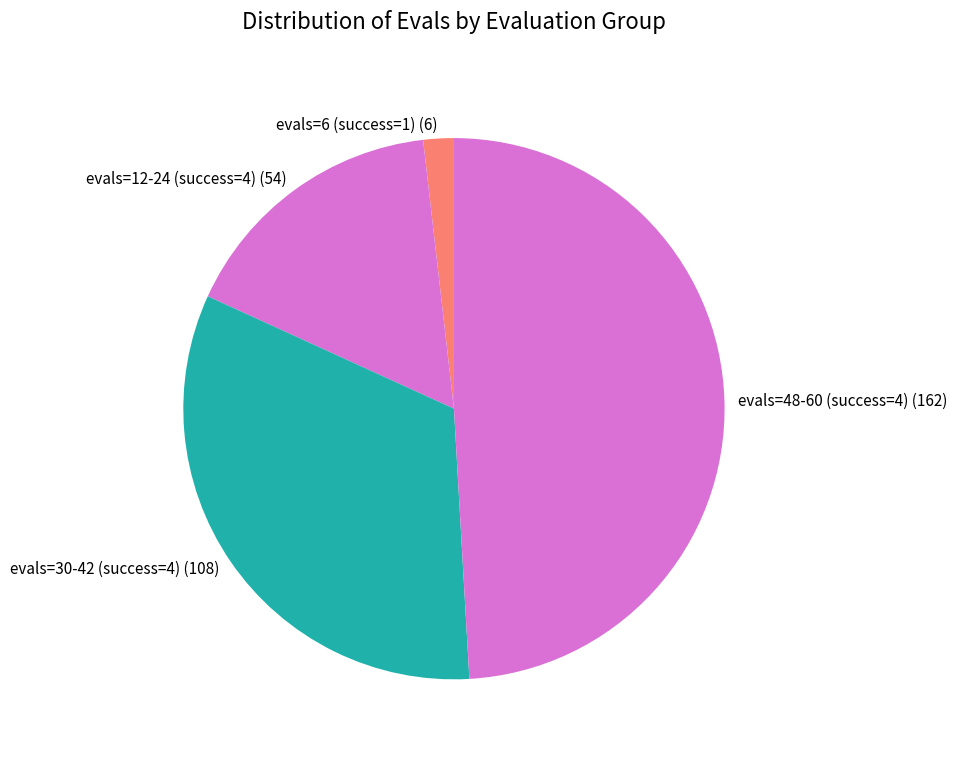

How many segments does this pie chart have?

4